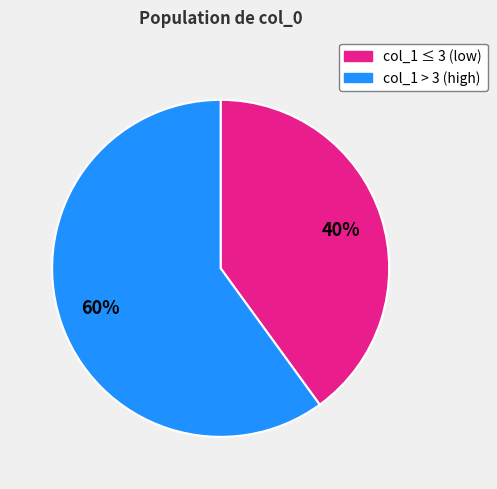

Count the number of slices in the pie.

2